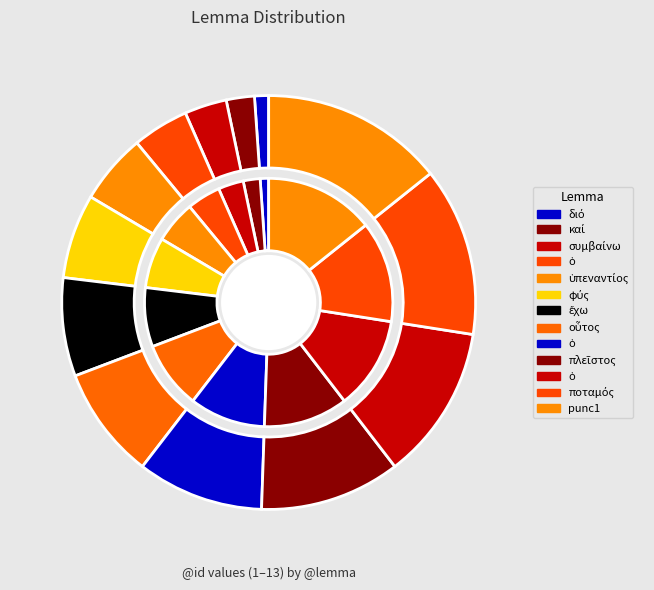

Which has a higher value, punc1 or ὁ?

punc1